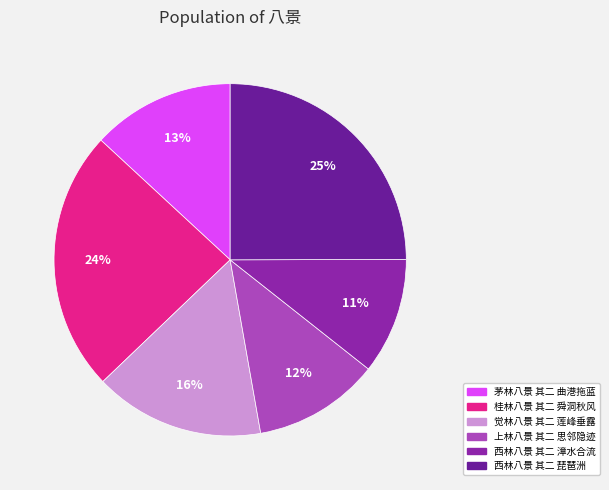

What percentage is the 西林八景 其二 琵琶洲 slice, to the nearest percent?

25%